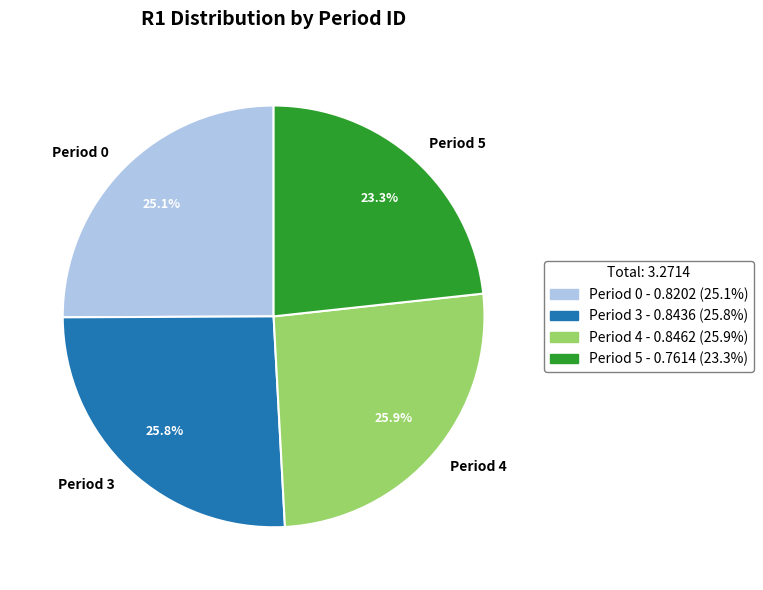

To the nearest percent, what is the difference between the largest and smallest slice percentages?

3%